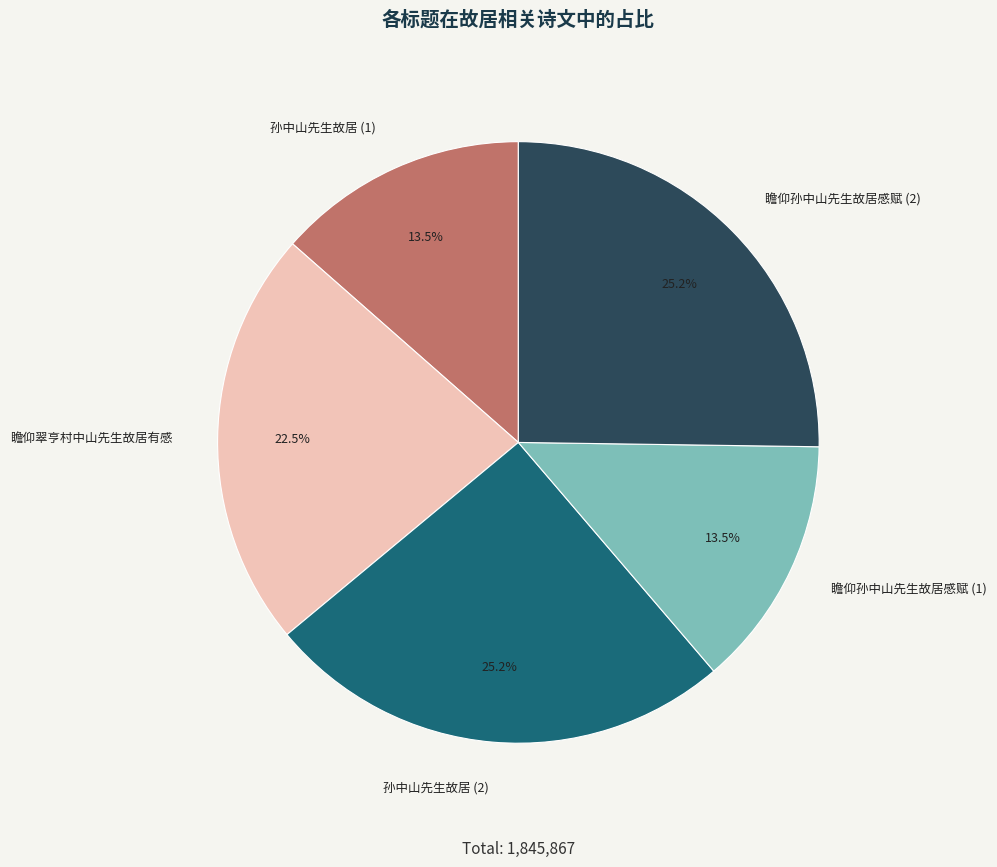

Is there a majority slice in this chart?

No